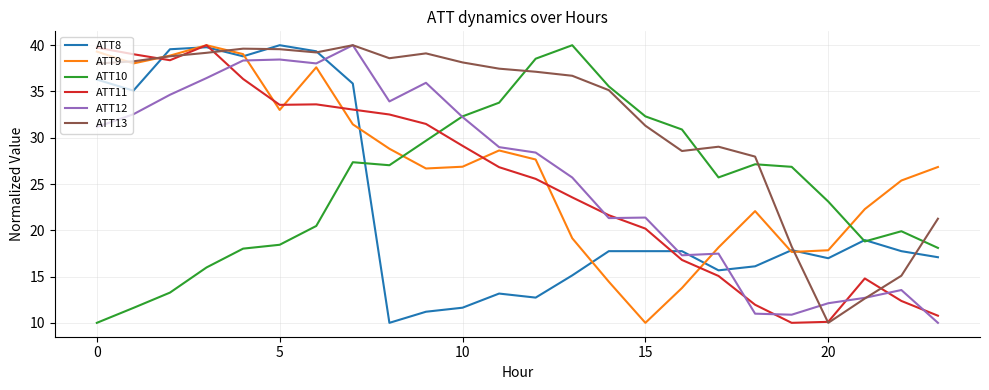

What is the minimum value for ATT9?

10.0